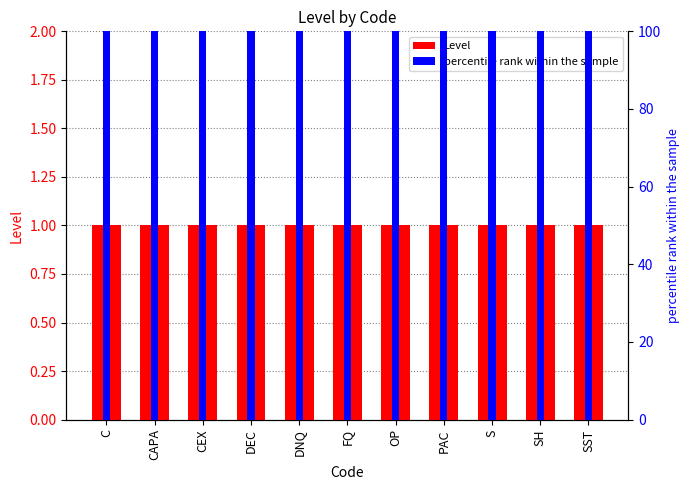

What is the label of the 4th bar from the left?

DEC